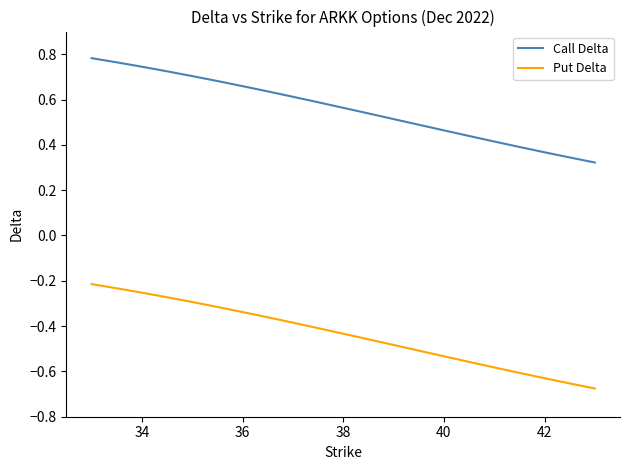

True or false: Call Delta and Put Delta intersect in this chart.

False